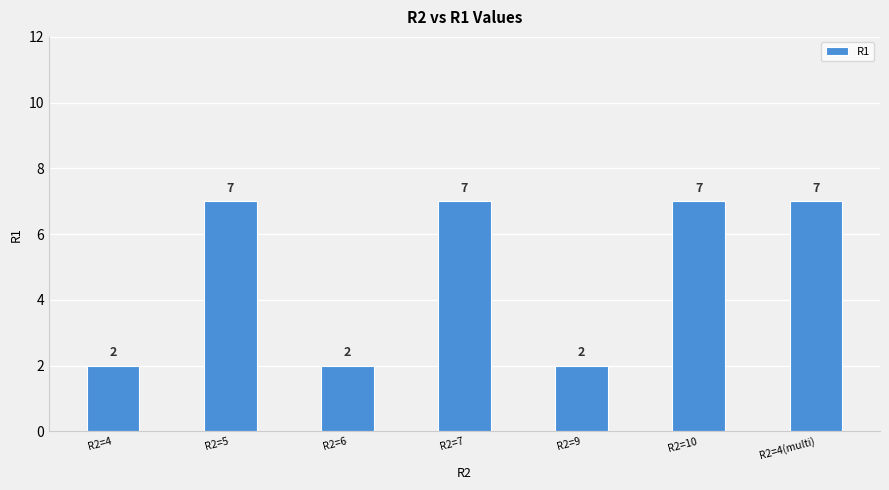

Reading left to right, transcribe all the data shown in this chart.

R2=4=2	R2=5=7	R2=6=2	R2=7=7	R2=9=2	R2=10=7	R2=4(multi)=7